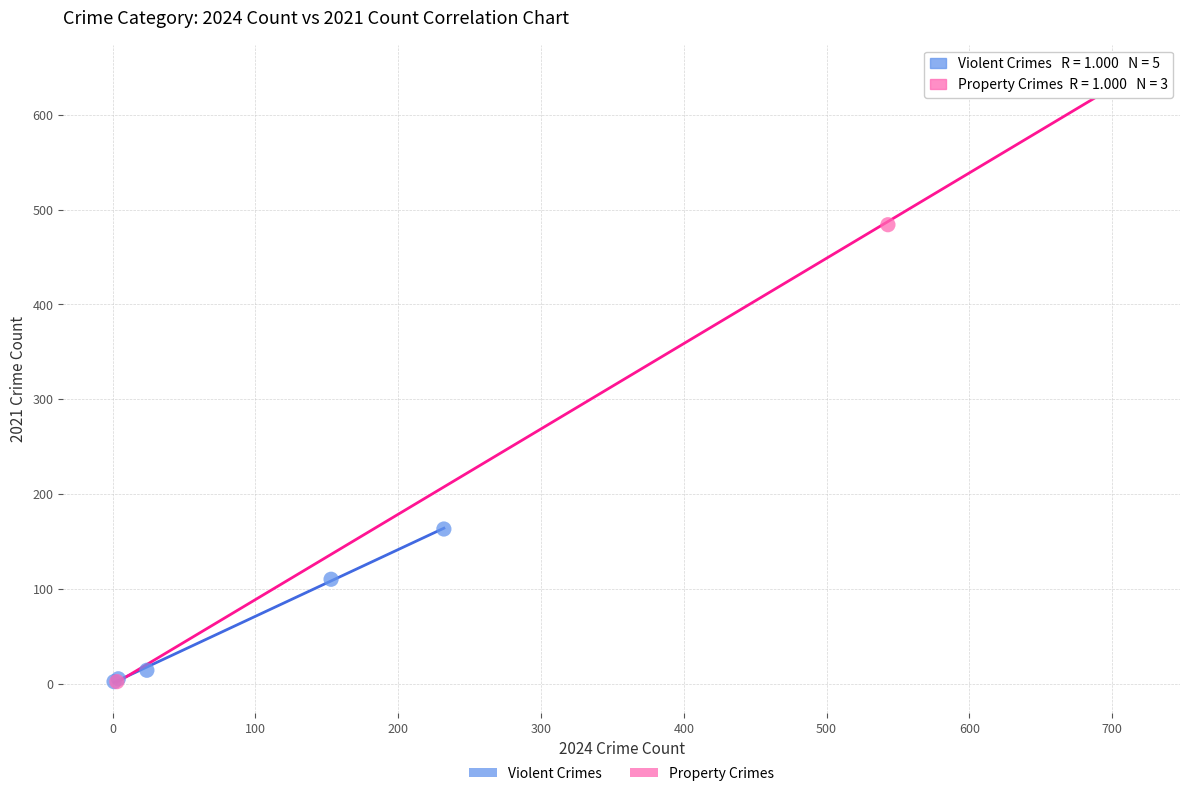

Which series contains the highest Y value?

Property Crimes